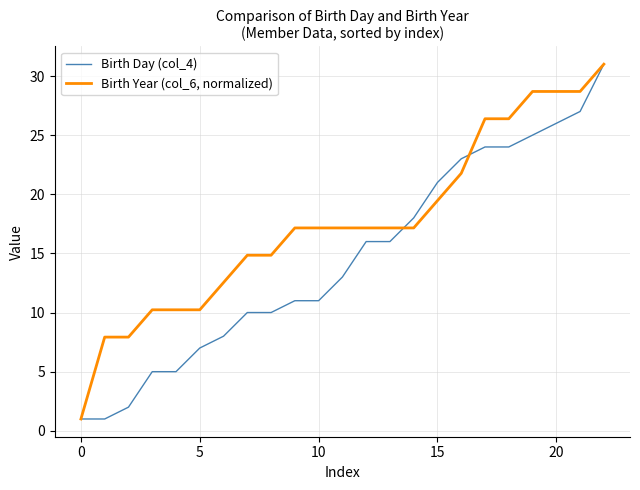

What are all the series names shown in the legend?

Birth Day (col_4), Birth Year (col_6, normalized)